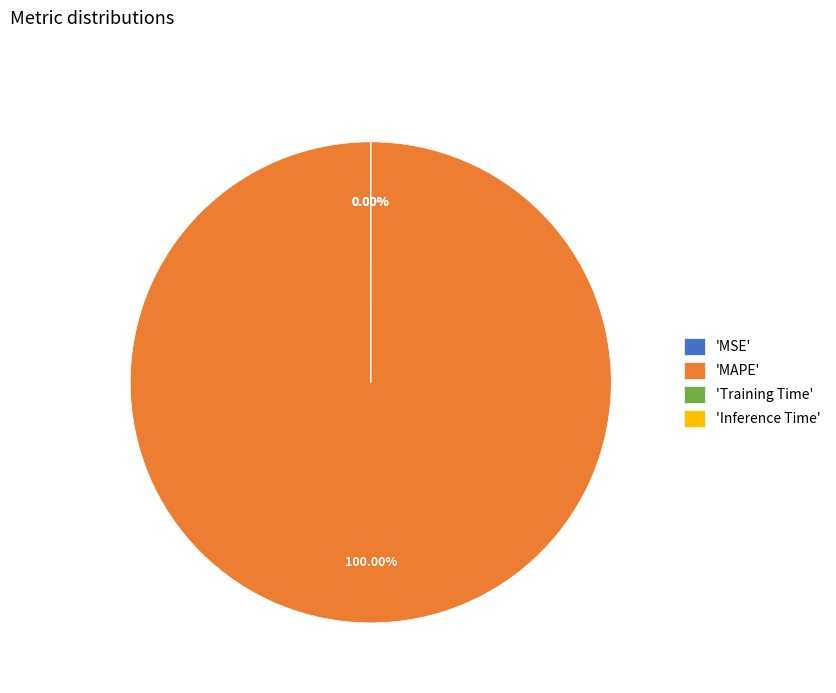

Which slice is the smallest?

Inference Time